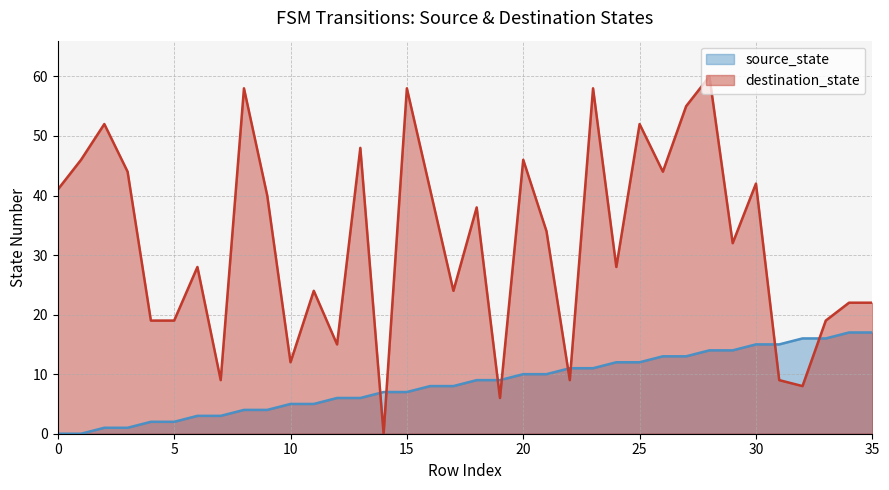

Which series has the largest total across all categories?

destination_state